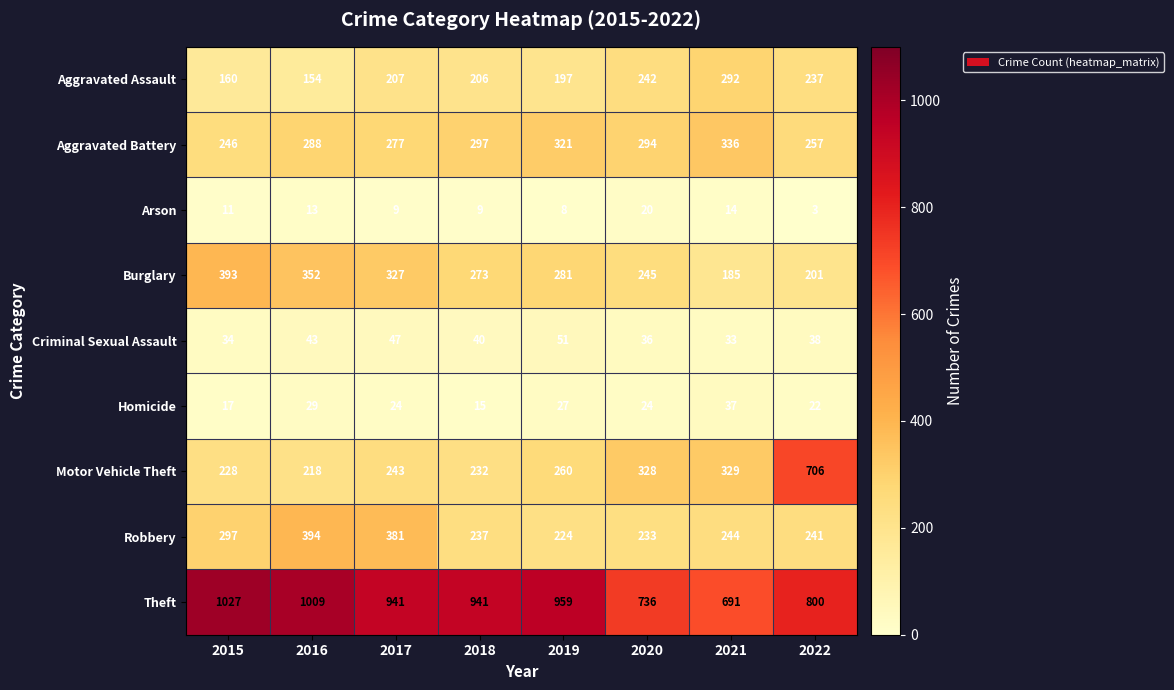

What is the total value across all series at 2022?

2505